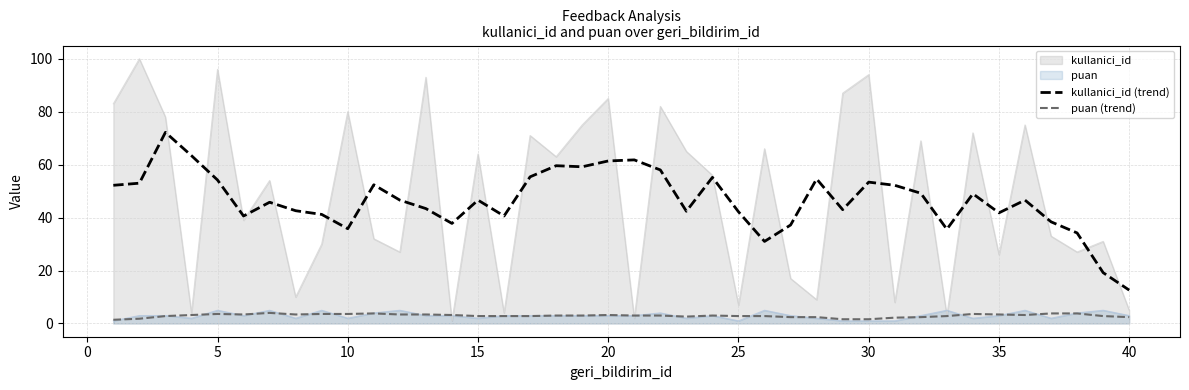

How many values in the kullanici_id (trend) series are below 46?

19